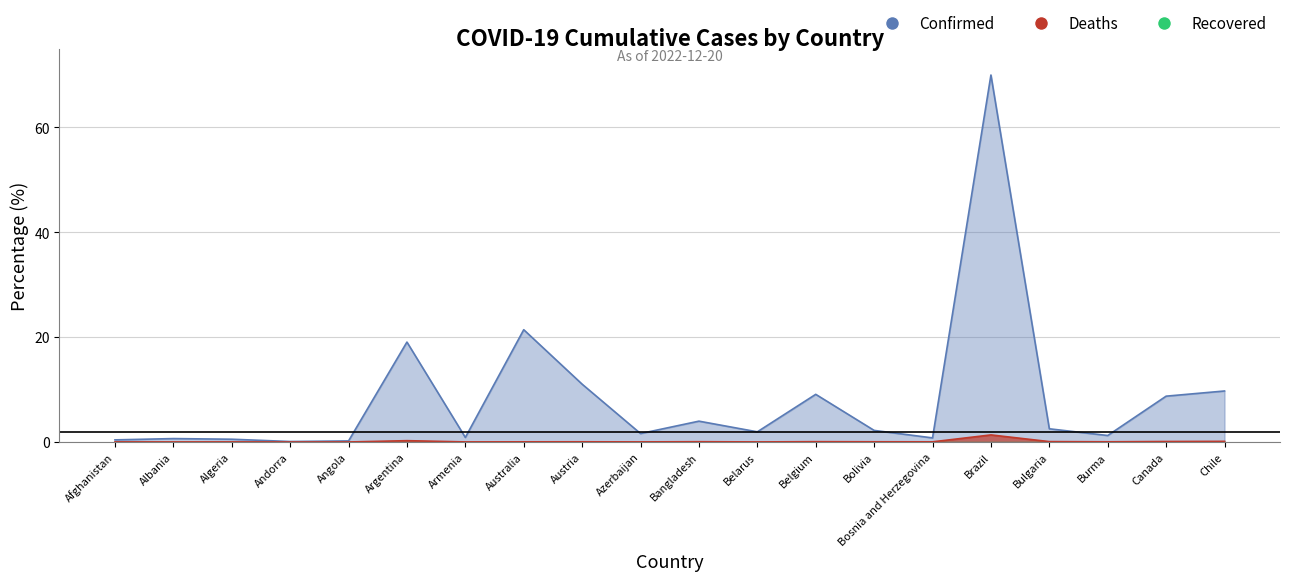

True or false: Deaths and Confirmed intersect in this chart.

False